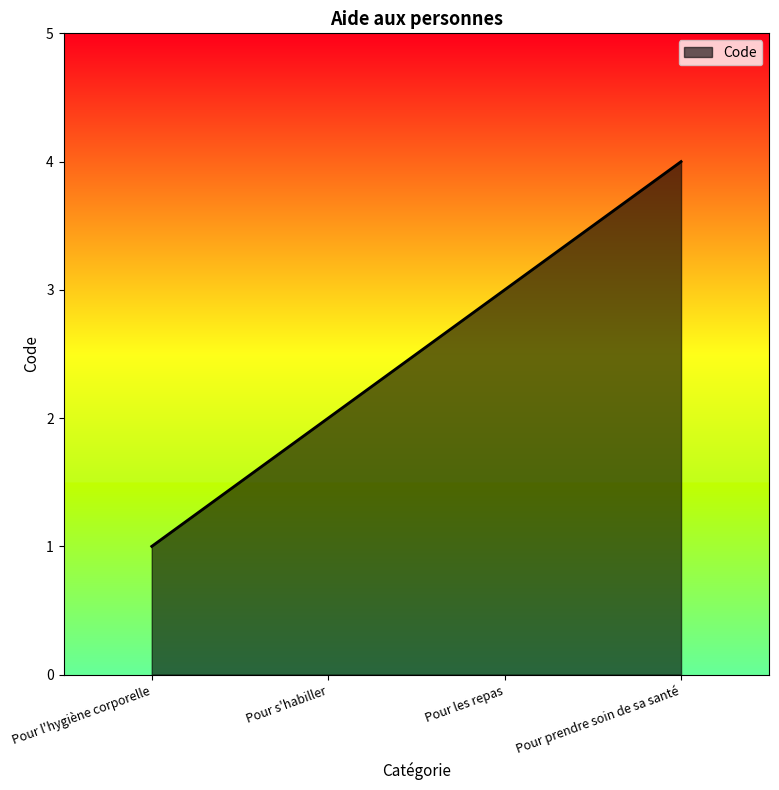

What value does the data have at Pour l'hygiène corporelle?

1